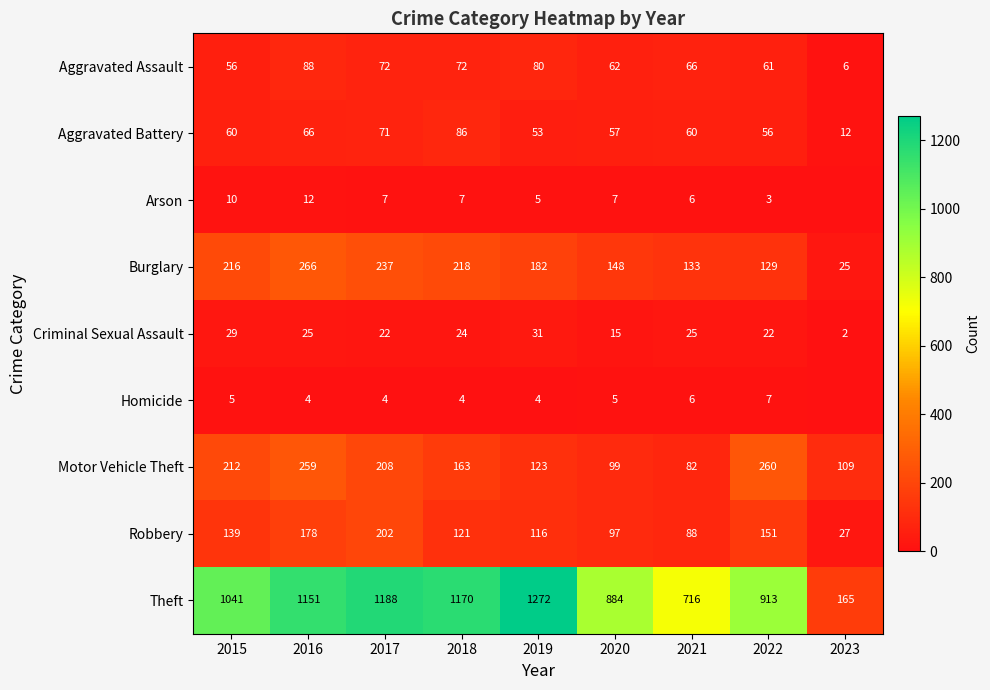

True or false: Theft has a value of 1548 at 2018.

False